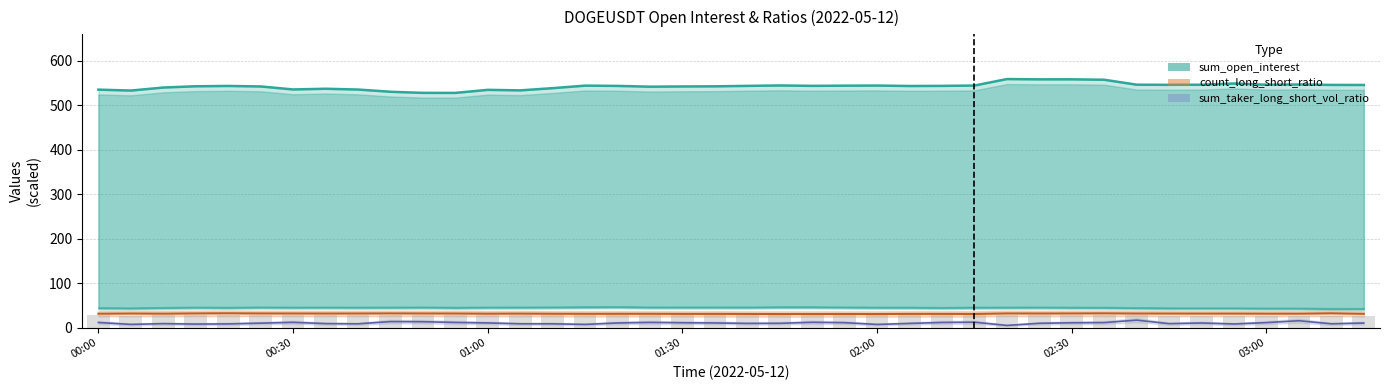

Where is the data nearest to the value 543?

25